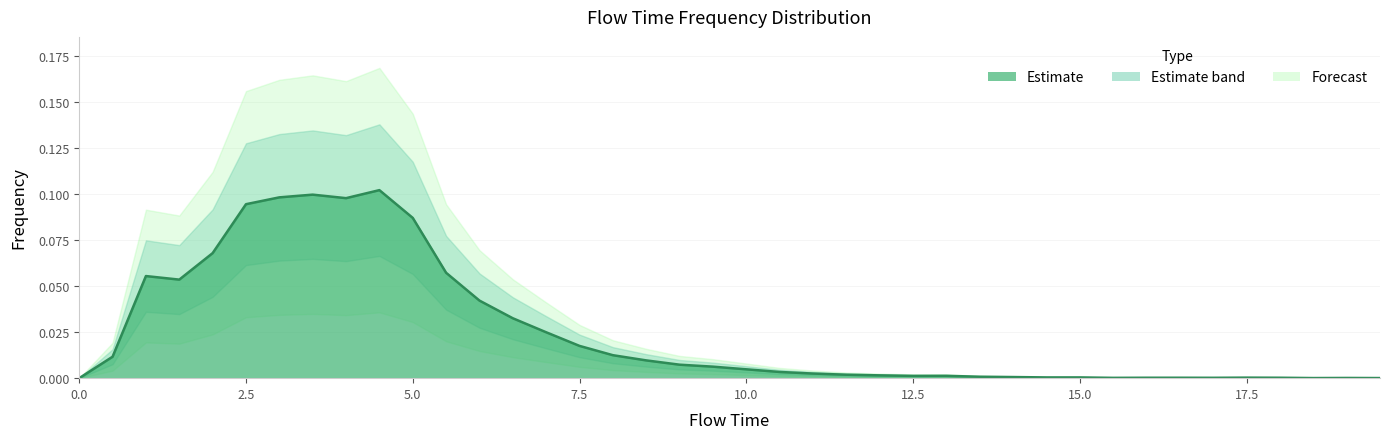

What is the greatest value displayed?

0.1